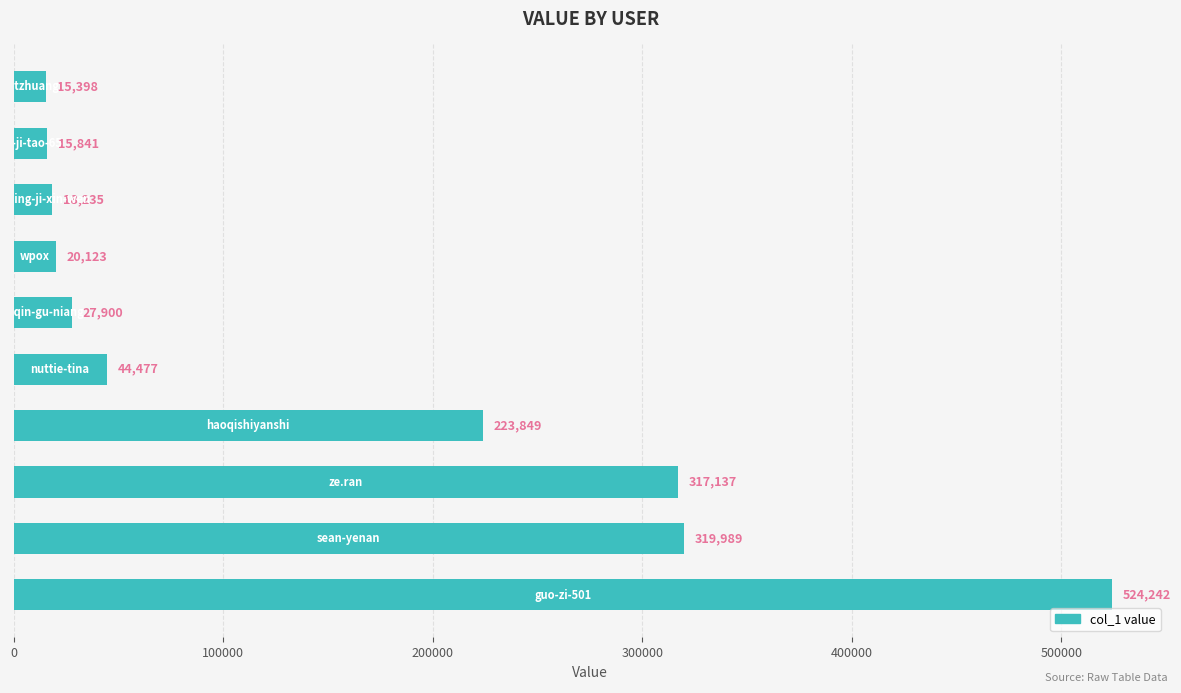

Reading bottom to top, what are all the values shown in this chart?

524242	319989	317137	223849	44477	27900	20123	18235	15841	15398